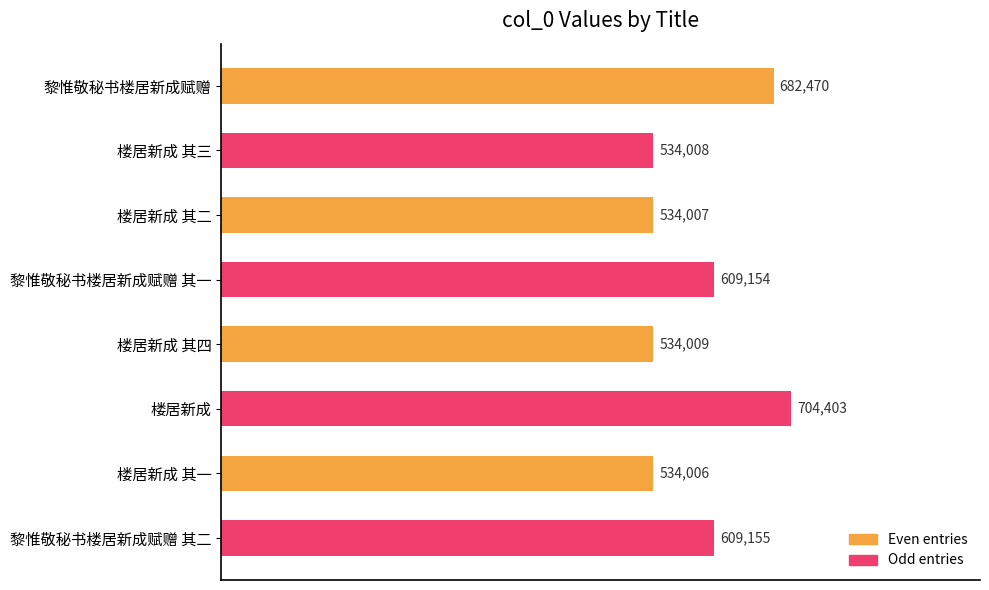

True or false: the data shows 682470 at 黎惟敬秘书楼居新成赋赠.

True